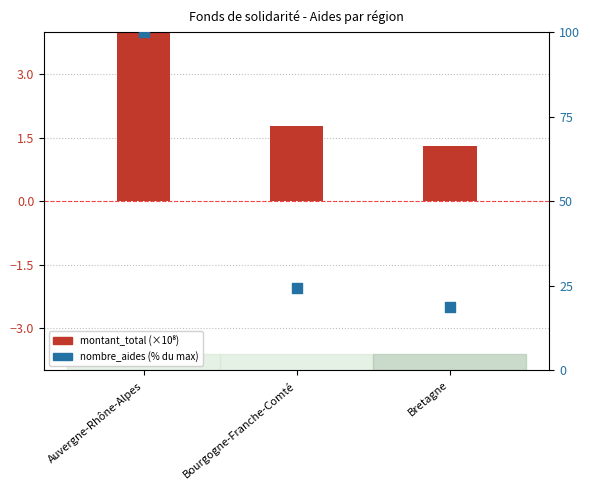

Which series has the widest spread of Y values?

nombre_aides (percentile)